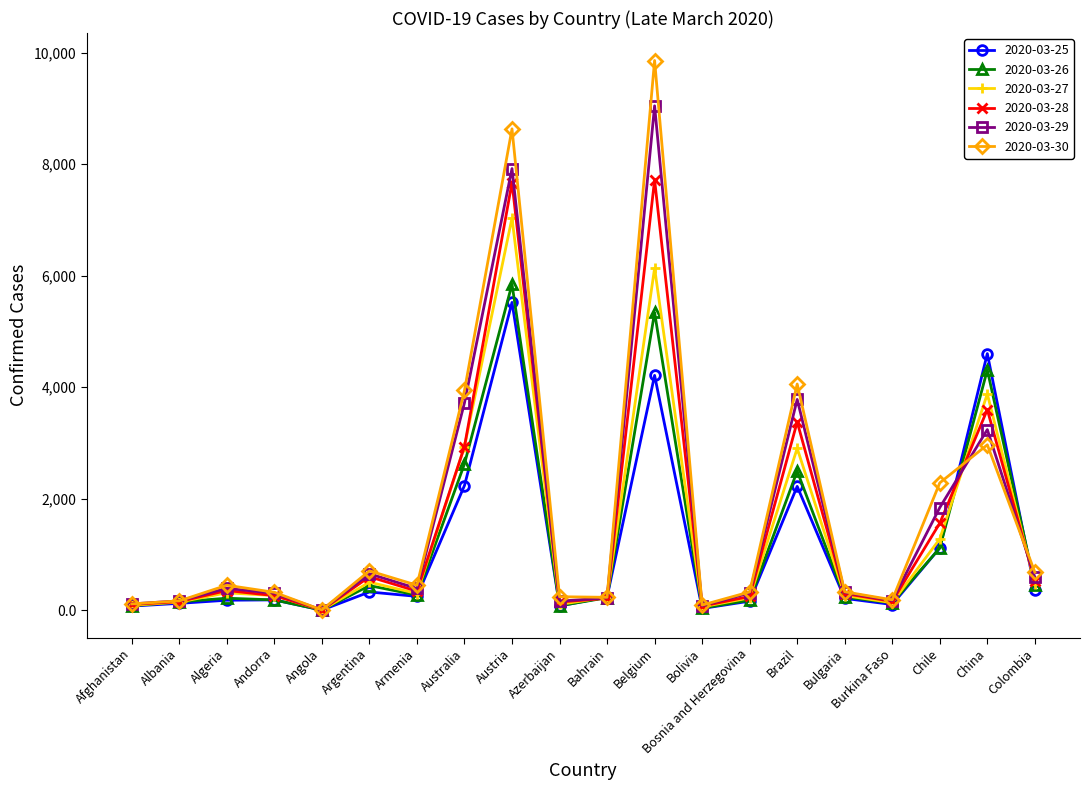

What are all the series names shown in the legend?

2020-03-25, 2020-03-26, 2020-03-27, 2020-03-28, 2020-03-29, 2020-03-30